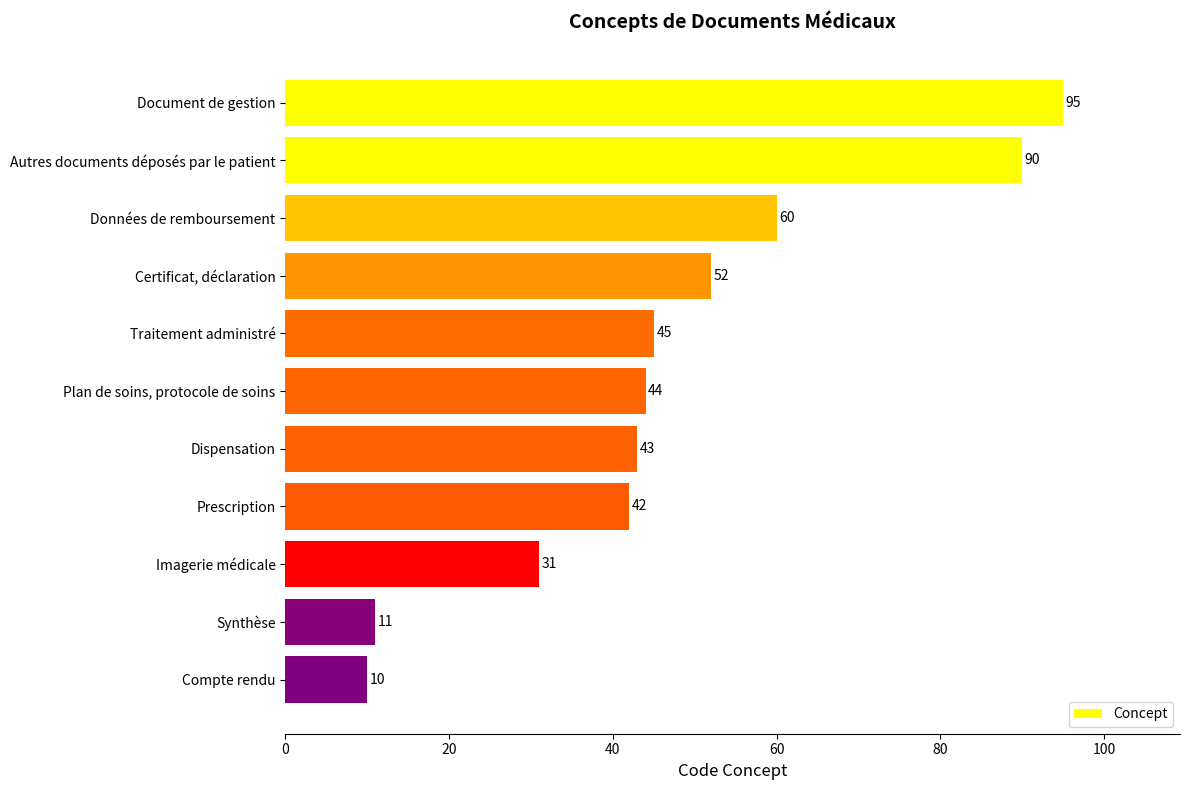

What is the label of the 7th bar from the bottom?

Traitement administré